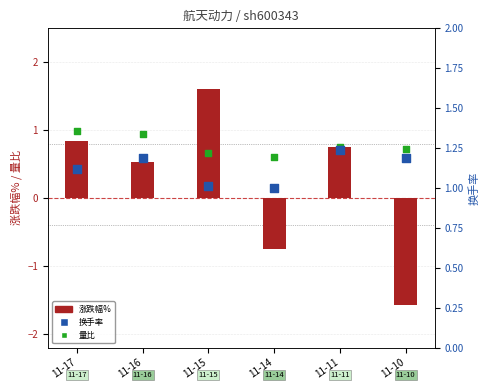

At how many categories does at least one series exceed 0?

6